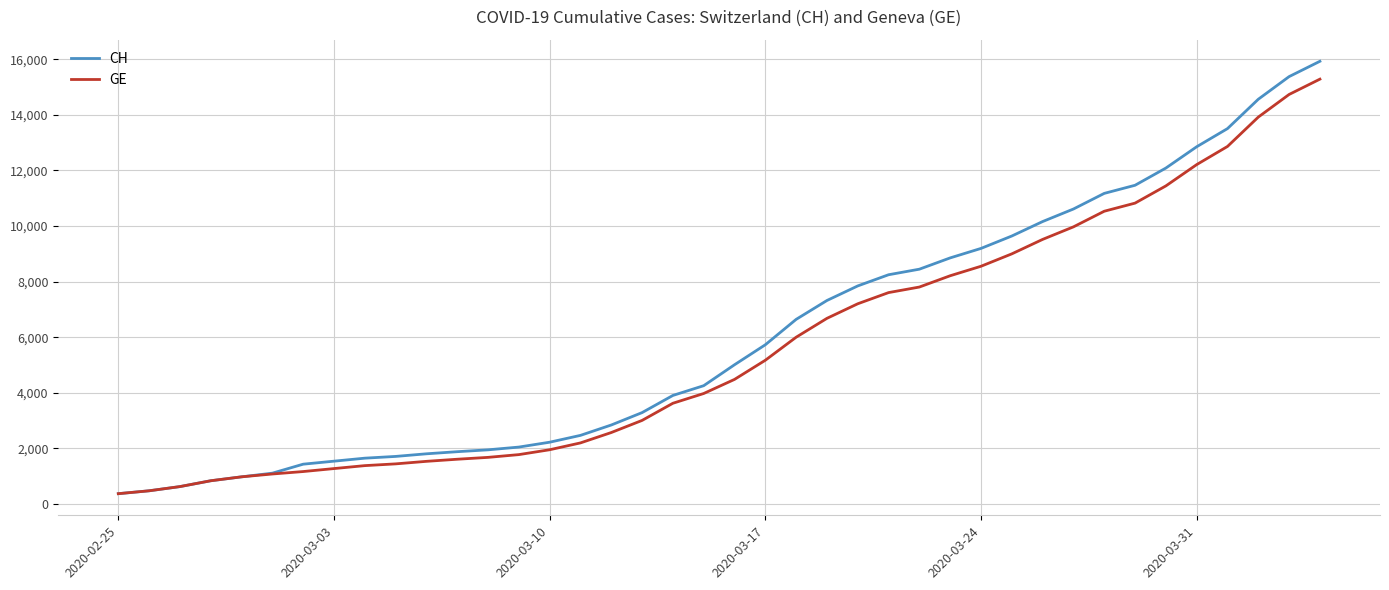

What are all the series names shown in the legend?

CH, GE